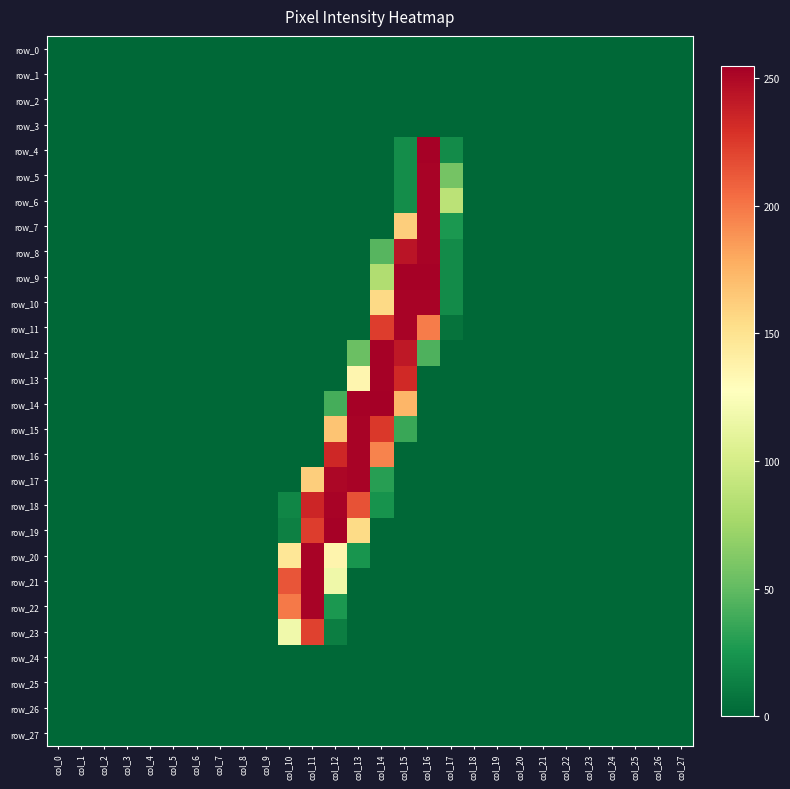

How many data points in row_14 are above 0?

4